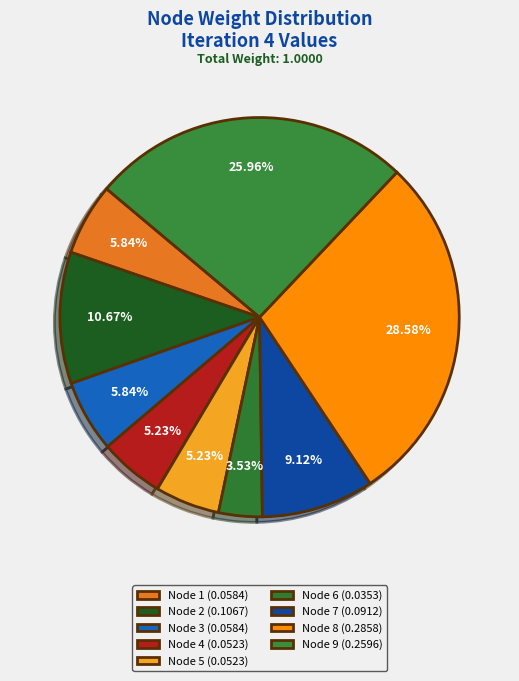

What is the smallest slice in the pie chart?

Node 6